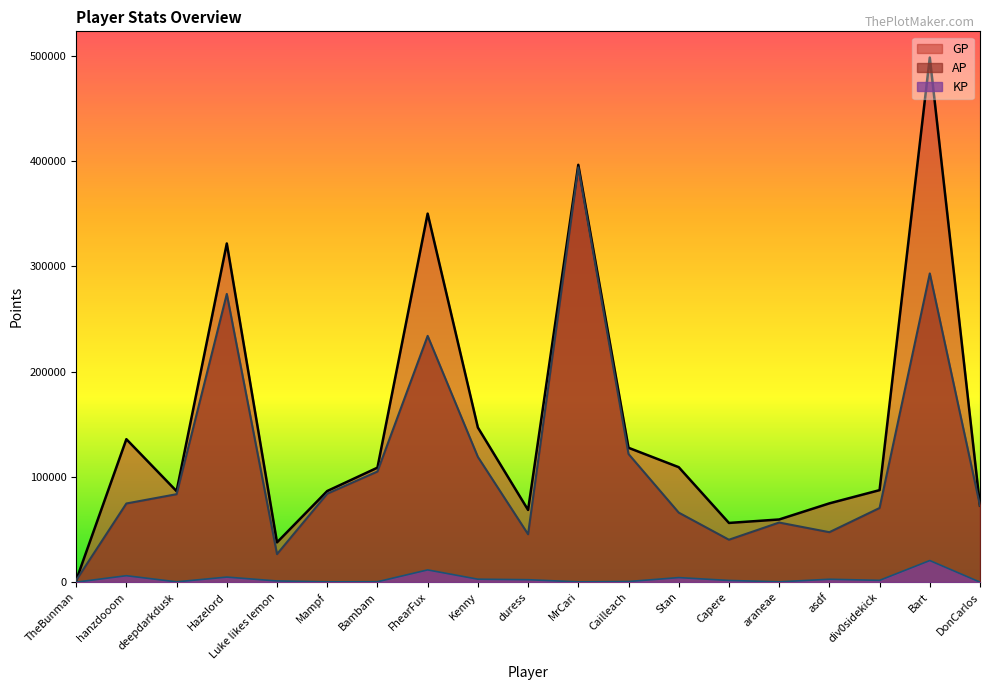

What is the sum of all AP values?

2209607.0